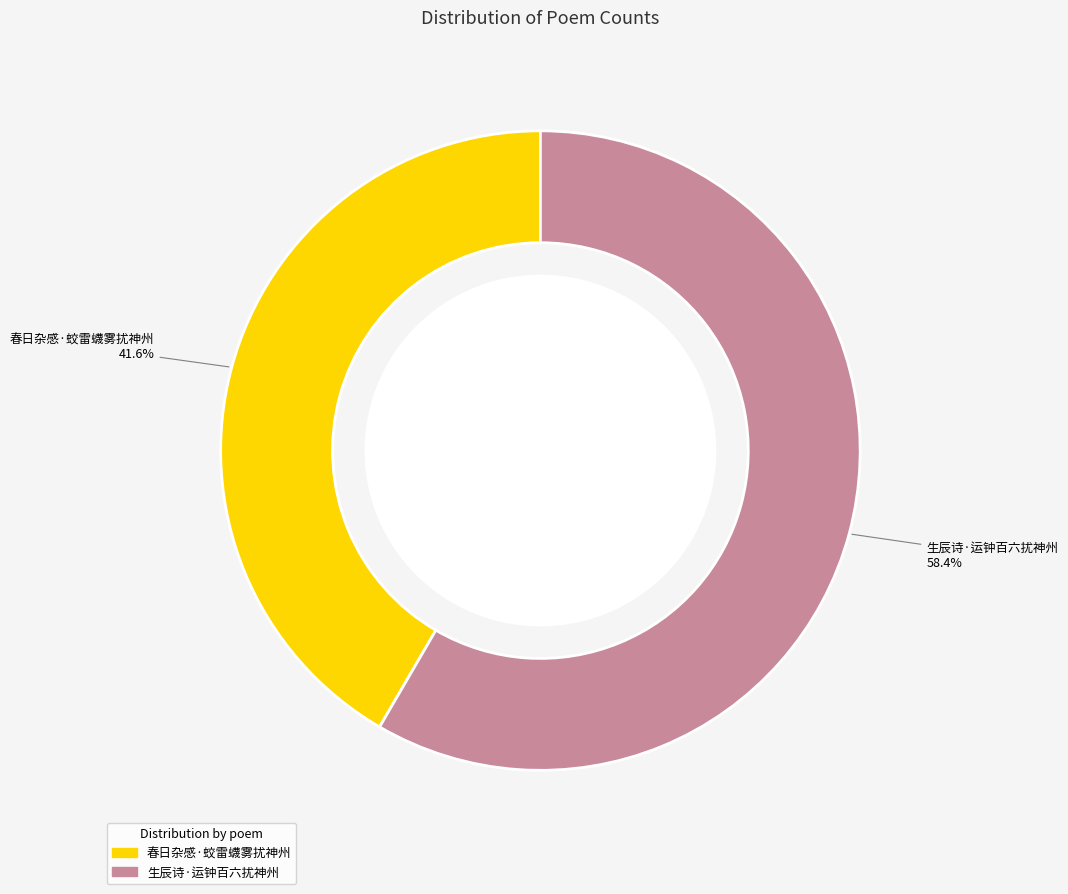

What percentage do 春日杂感·蛟雷蠛雾扰神州 and 生辰诗·运钟百六扰神州 together represent?

100.0%